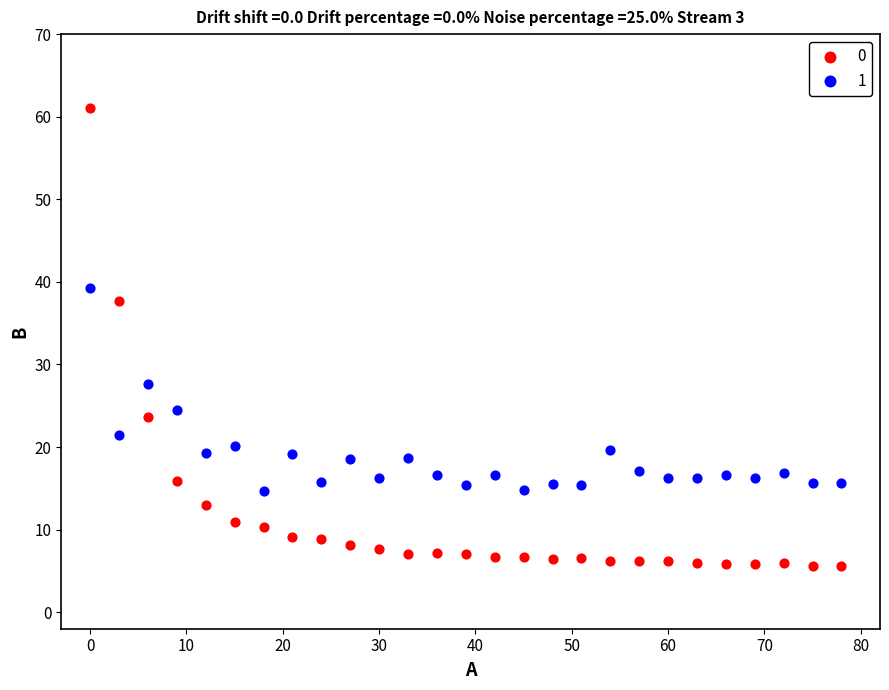

Across all data points, what is the range of Y values (max minus min)?

55.4